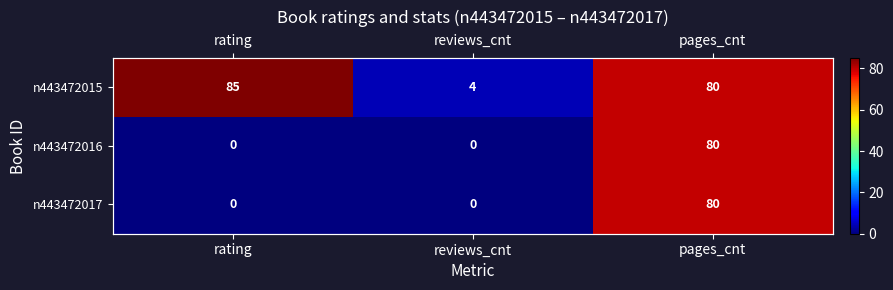

Which series has the largest total across all categories?

n443472015